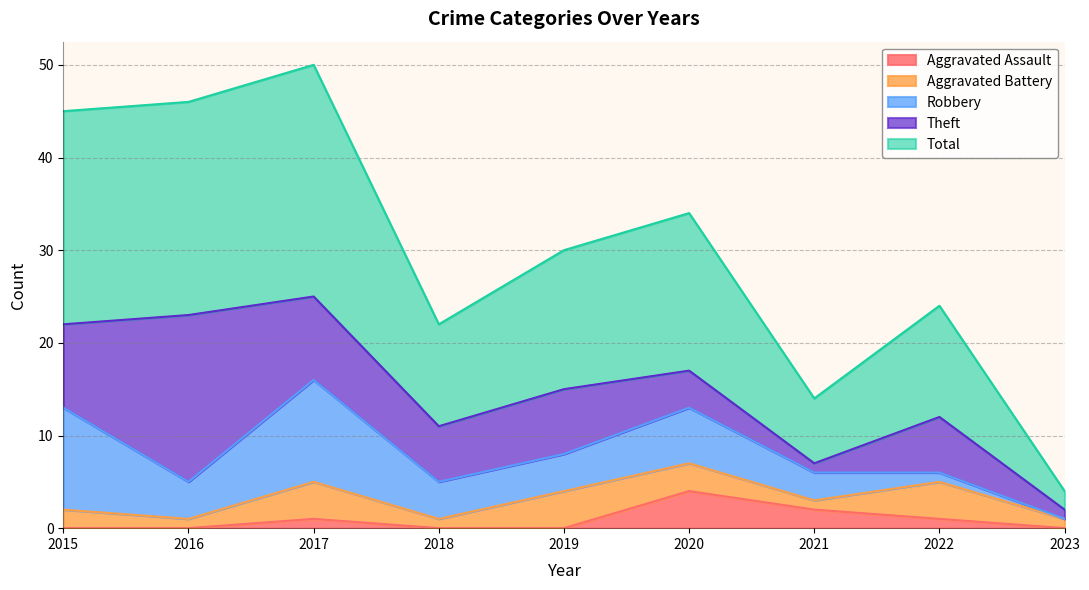

Reading right to left, extract all data points from this chart.

Aggravated Assault: 2023=0	2022=1	2021=2	2020=4	2019=0	2018=0	2017=1	2016=0	2015=0
Aggravated Battery: 2023=1	2022=4	2021=1	2020=3	2019=4	2018=1	2017=4	2016=1	2015=2
Robbery: 2023=0	2022=1	2021=3	2020=6	2019=4	2018=4	2017=11	2016=4	2015=11
Theft: 2023=1	2022=6	2021=1	2020=4	2019=7	2018=6	2017=9	2016=18	2015=9
Total: 2023=2	2022=12	2021=7	2020=17	2019=15	2018=11	2017=25	2016=23	2015=23